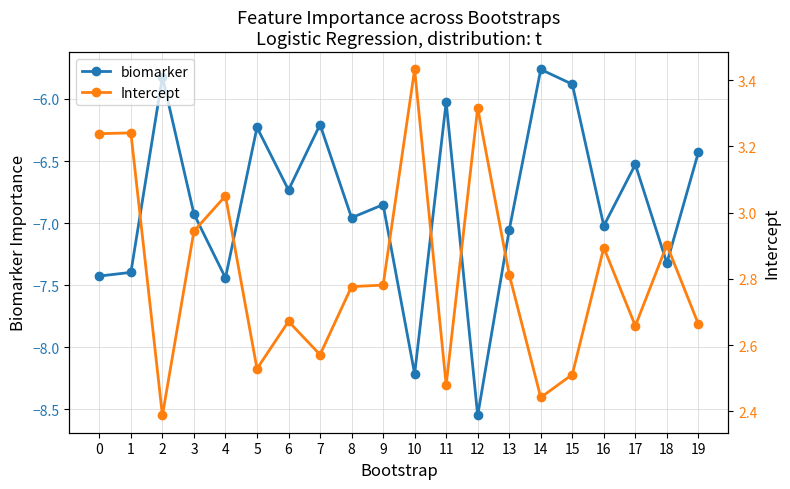

True or false: Intercept and biomarker intersect in this chart.

False